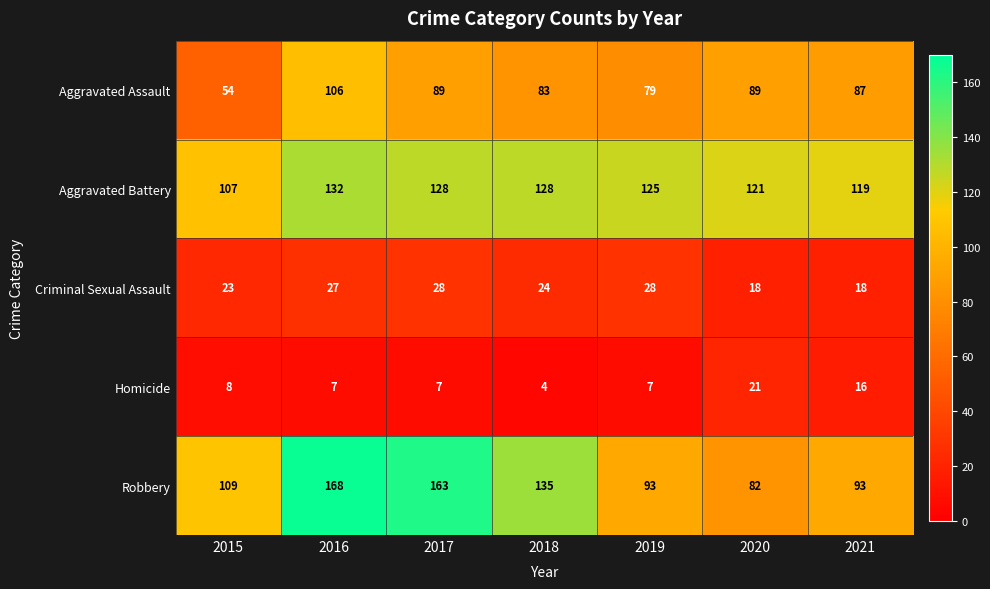

What is the lowest value of the Aggravated Battery series?

107